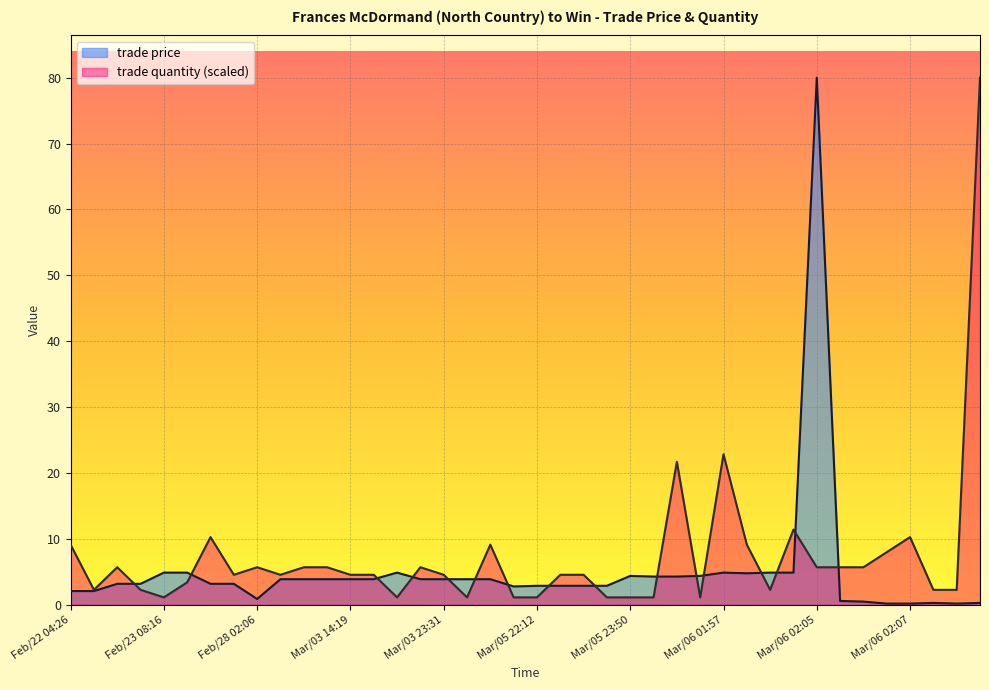

List the series in order of their overall mean, lowest first.

trade price, trade quantity (scaled)